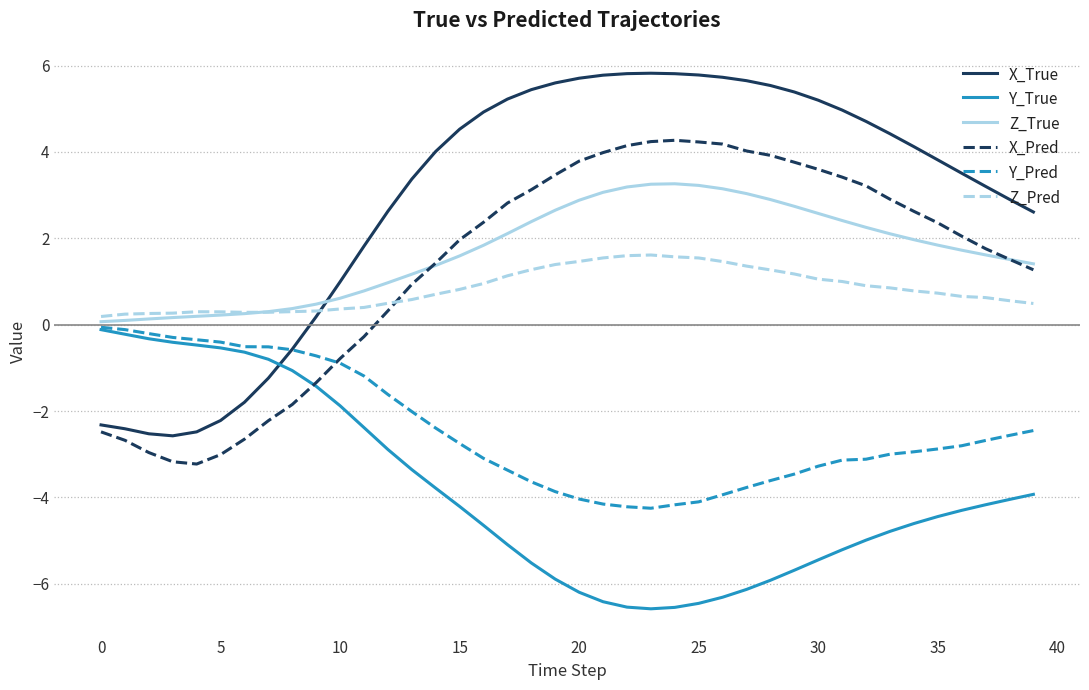

Which series has the largest total across all categories?

X_True